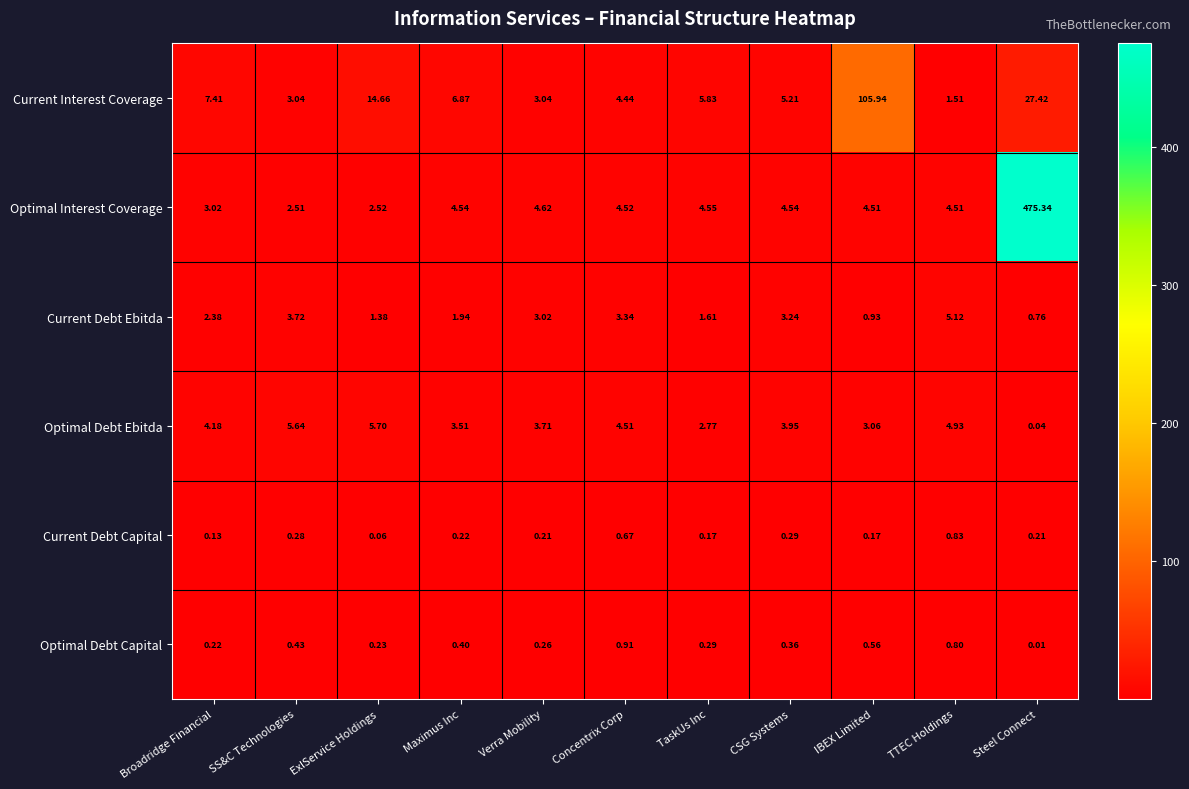

At which category is the sum across all series the highest?

Steel Connect